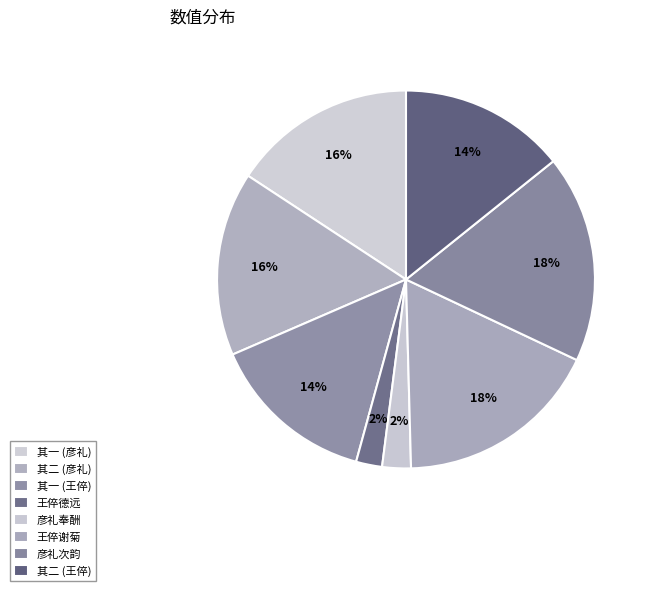

How many slices are in this pie chart?

8